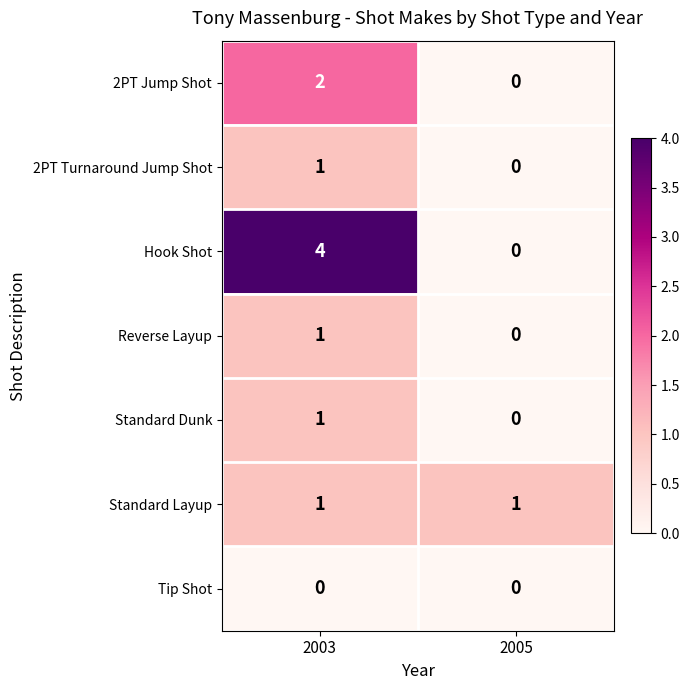

The 2PT Turnaround Jump Shot series shows 1 at 2003. True or false?

True